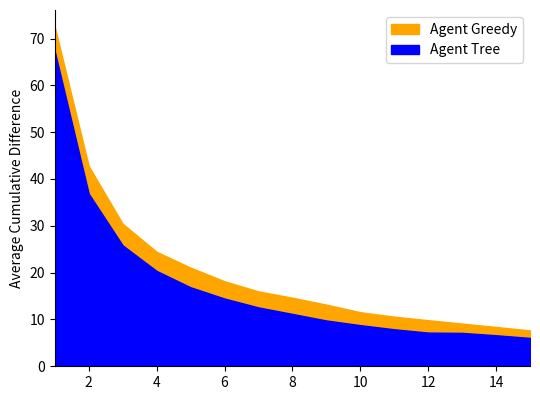

What is the sum of all Agent Tree values?

258.8